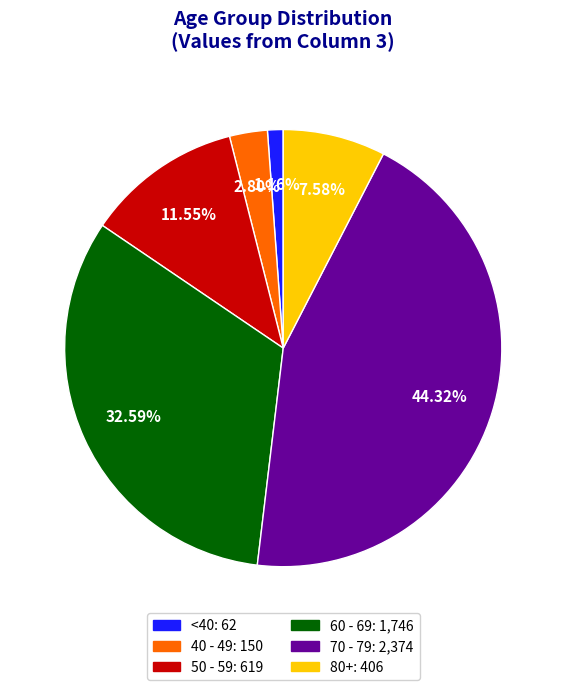

Does any single category account for the majority?

No